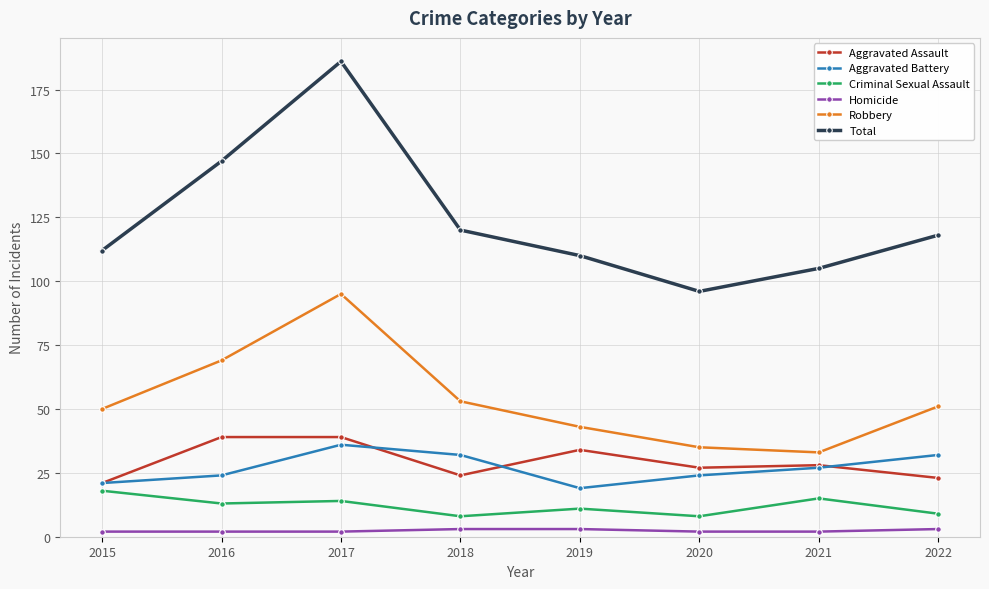

Reading right to left, list all the values displayed in this chart.

Aggravated Assault: 2022=23	2021=28	2020=27	2019=34	2018=24	2017=39	2016=39	2015=21
Aggravated Battery: 2022=32	2021=27	2020=24	2019=19	2018=32	2017=36	2016=24	2015=21
Criminal Sexual Assault: 2022=9	2021=15	2020=8	2019=11	2018=8	2017=14	2016=13	2015=18
Homicide: 2022=3	2021=2	2020=2	2019=3	2018=3	2017=2	2016=2	2015=2
Robbery: 2022=51	2021=33	2020=35	2019=43	2018=53	2017=95	2016=69	2015=50
Total: 2022=118	2021=105	2020=96	2019=110	2018=120	2017=186	2016=147	2015=112